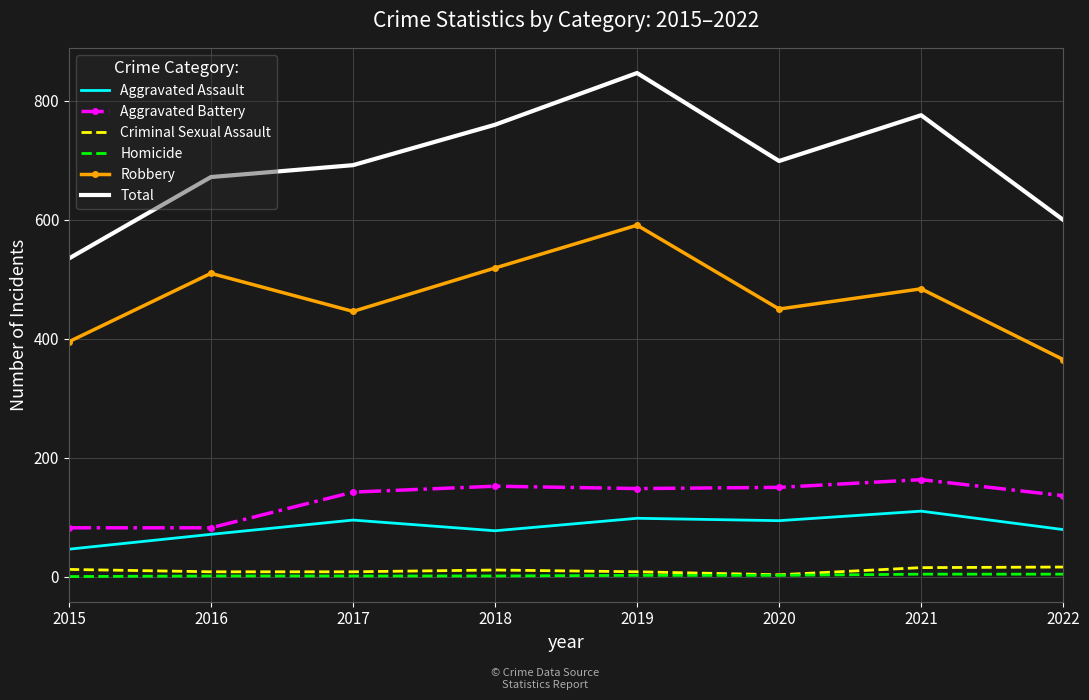

Which series changed the most between 2015 and 2020?

Total